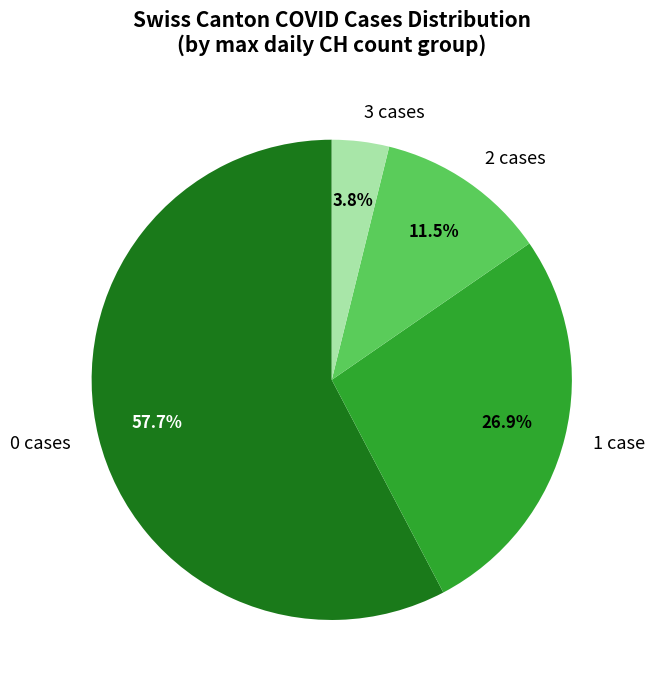

Which slice is the smallest?

3 cases